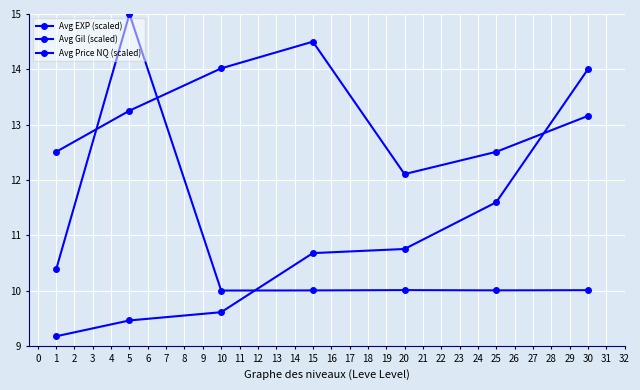

Does the chart have visible grid lines?

Yes